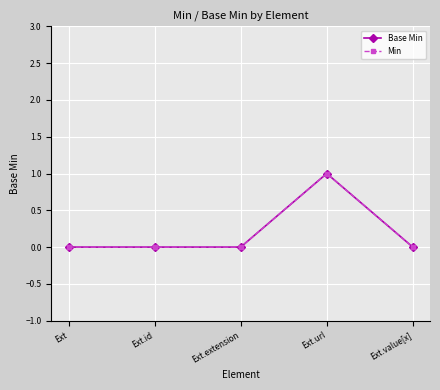

Does the chart have visible grid lines?

Yes